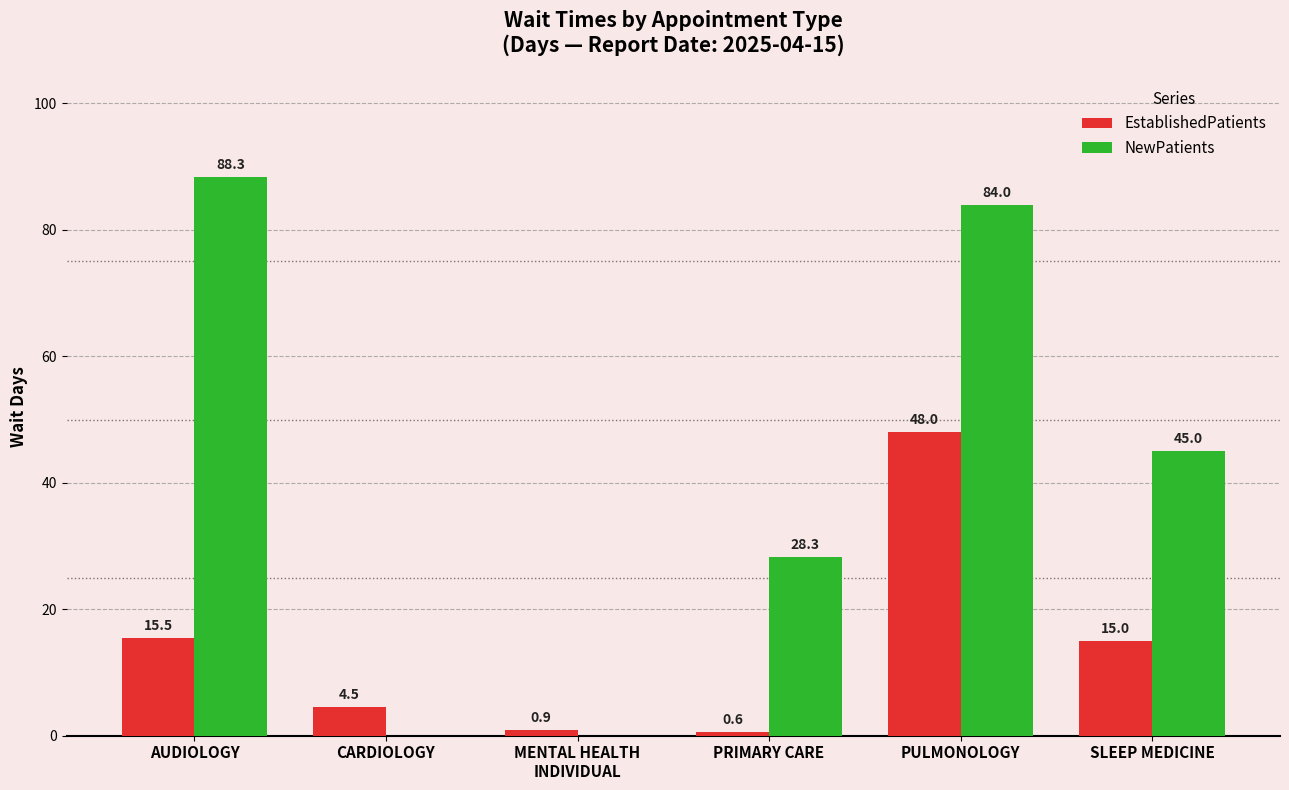

Which series changed the most between CARDIOLOGY and PRIMARY CARE?

NewPatients